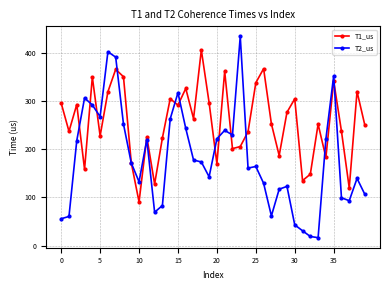

How many data points in T2_us are above 171?

20